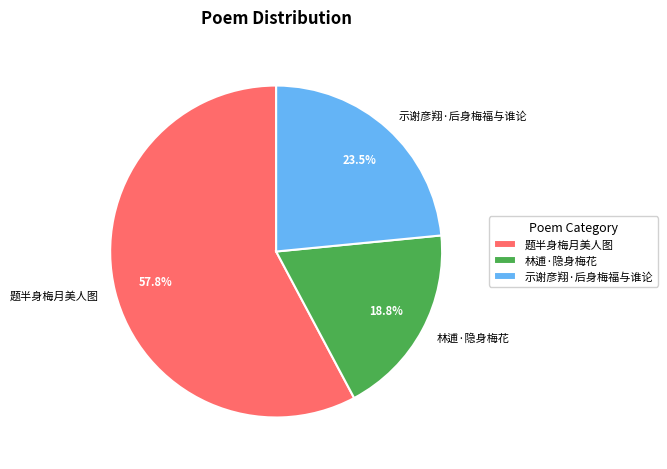

Do 示谢彦翔·后身梅福与谁论 and 林逋·隐身梅花 together represent more than half of the pie?

No